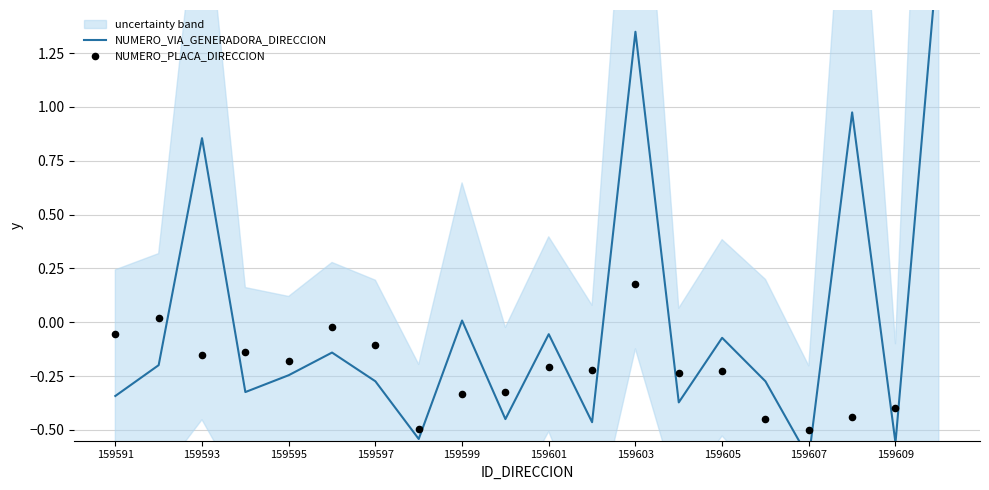

Which series has the largest total across all categories?

NUMERO_VIA_GENERADORA_DIRECCION